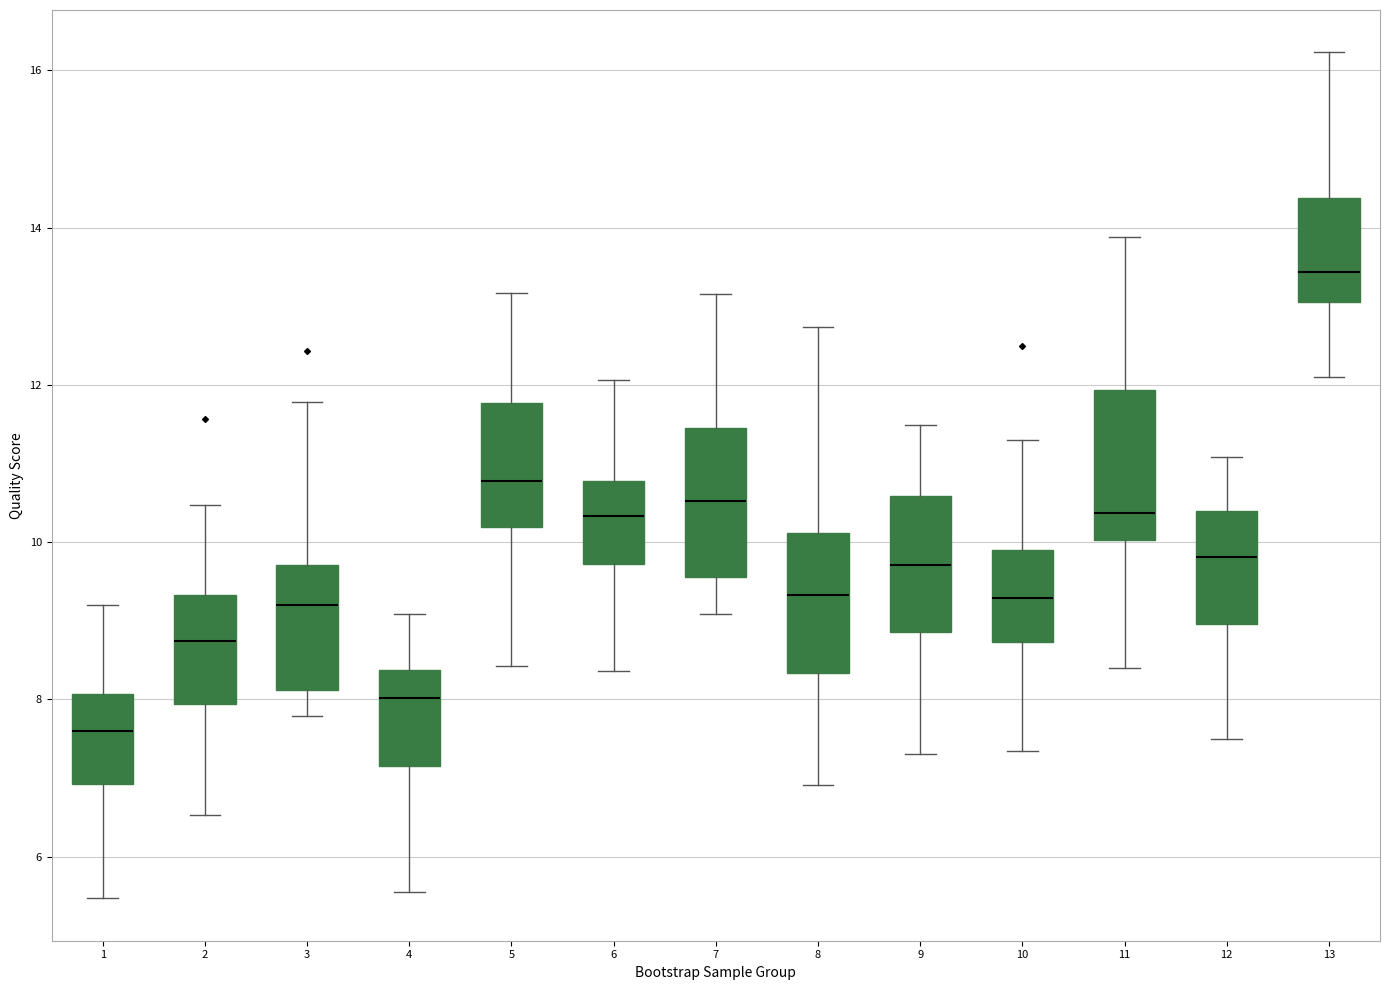

Reading left to right, read every box against the y-axis: the position of its median line, the range the box covers, and the ends of its whiskers. The values are not printed on the chart, so give them approximately, as read against the axis.

1: median 7.6, box 7.0 to 8.0, whiskers 5.4 to 9.2
2: median 8.8, box 8.0 to 9.4, whiskers 6.6 to 10.4
3: median 9.2, box 8.2 to 9.8, whiskers 7.8 to 11.8
4: median 8.0, box 7.2 to 8.4, whiskers 5.6 to 9.0
5: median 10.8, box 10.2 to 11.8, whiskers 8.4 to 13.2
6: median 10.4, box 9.8 to 10.8, whiskers 8.4 to 12.0
7: median 10.6, box 9.6 to 11.4, whiskers 9.0 to 13.2
8: median 9.4, box 8.4 to 10.2, whiskers 7.0 to 12.8
9: median 9.8, box 8.8 to 10.6, whiskers 7.4 to 11.4
10: median 9.2, box 8.8 to 10.0, whiskers 7.4 to 11.2
11: median 10.4, box 10.0 to 12.0, whiskers 8.4 to 13.8
12: median 9.8, box 9.0 to 10.4, whiskers 7.4 to 11.0
13: median 13.4, box 13.0 to 14.4, whiskers 12.0 to 16.2